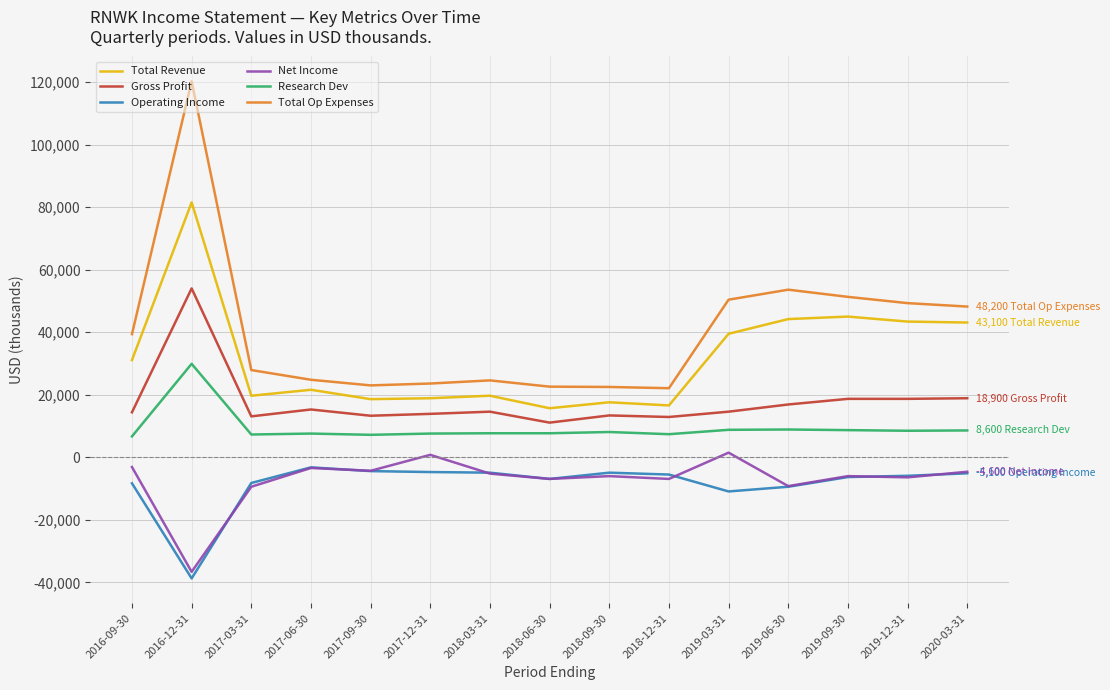

At which label does Operating Income reach its minimum?

2016-12-31